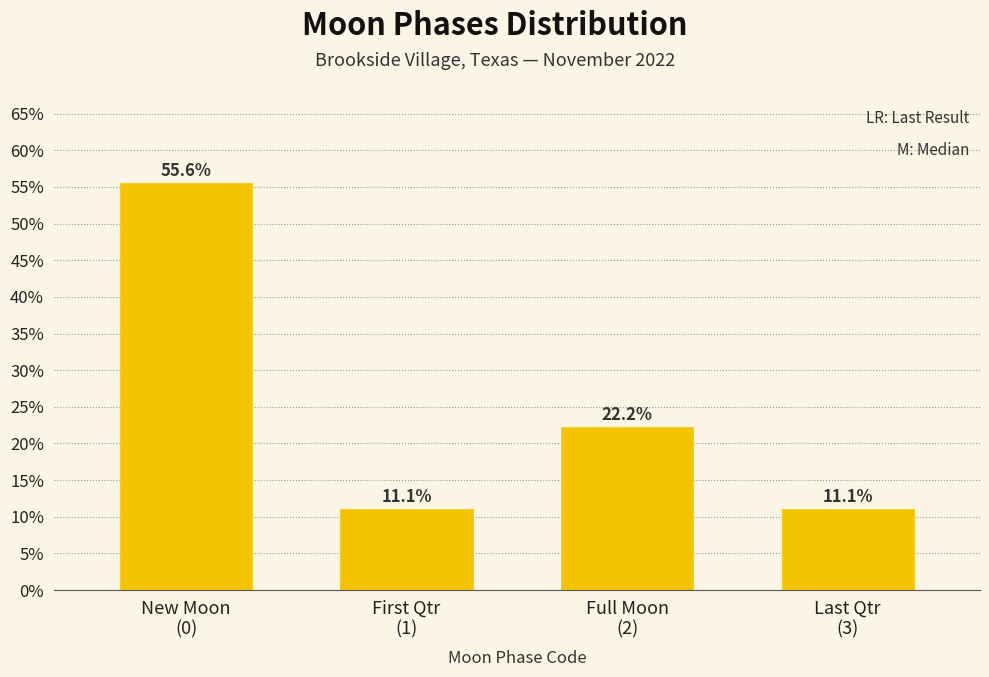

Reading left to right, what are all the values shown in this chart?

55.6	11.1	22.2	11.1